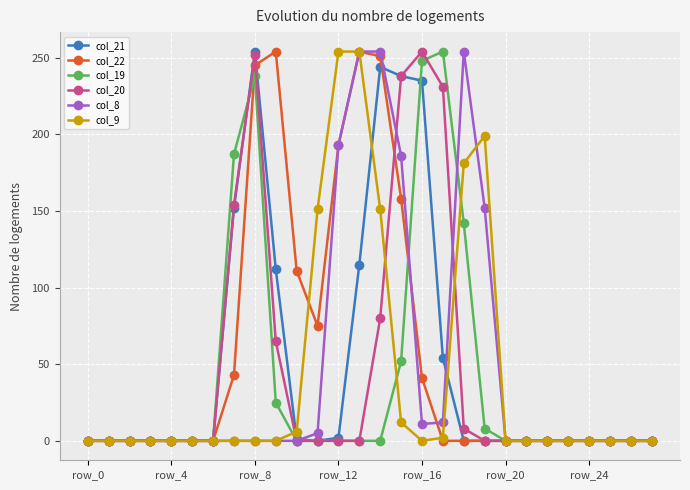

True or false: col_9 has more than 0 points higher than both neighbors.

True